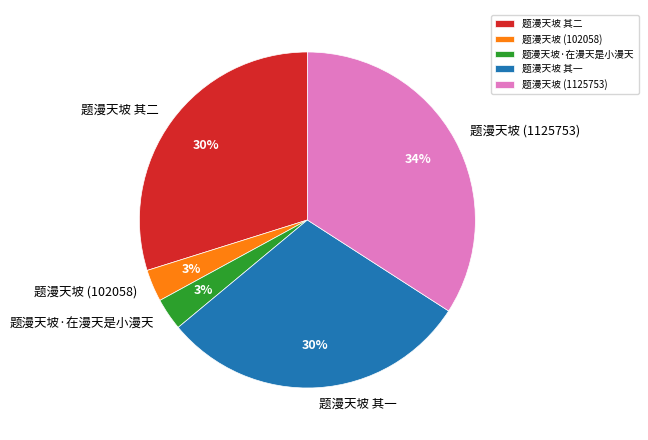

What is the largest slice in the pie chart?

题漫天坡 (1125753)